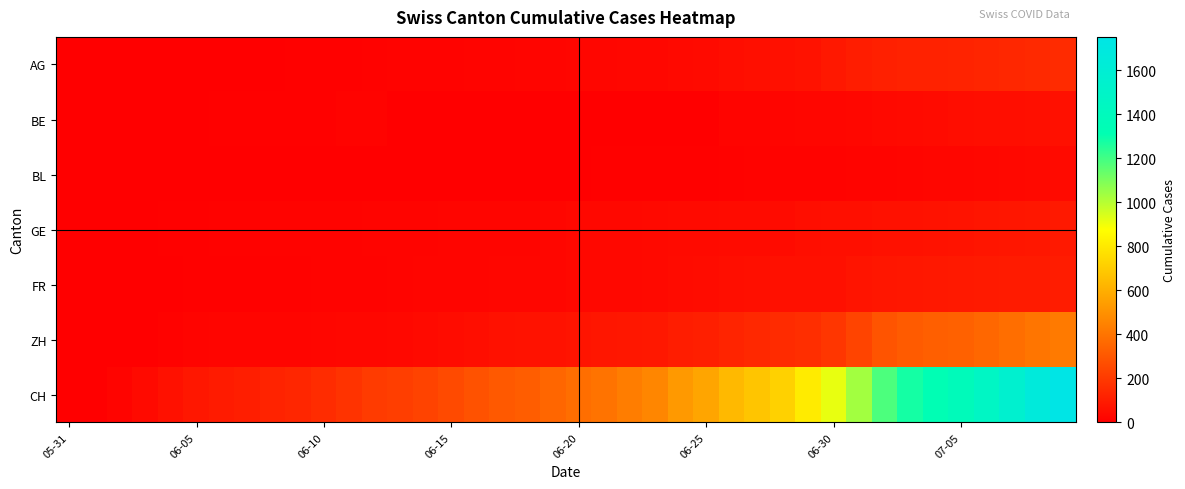

Which series has the widest spread of values?

CH